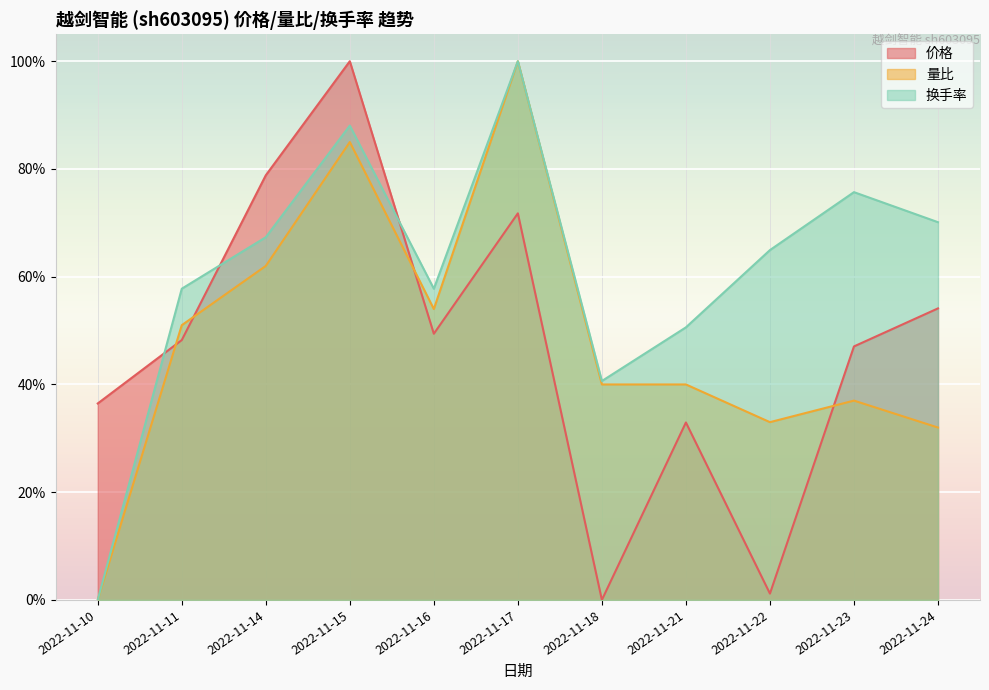

How many lines are shown in the chart?

3